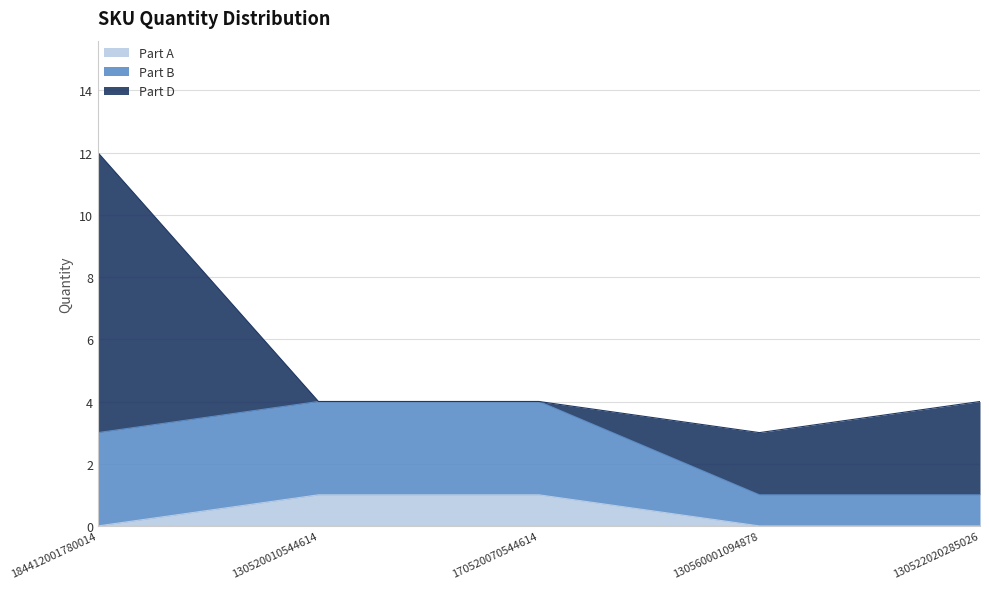

Rank the categories by Part A value from lowest to highest.

184412001780014, 130560001094878, 130522020285026, 130520010544614, 170520070544614